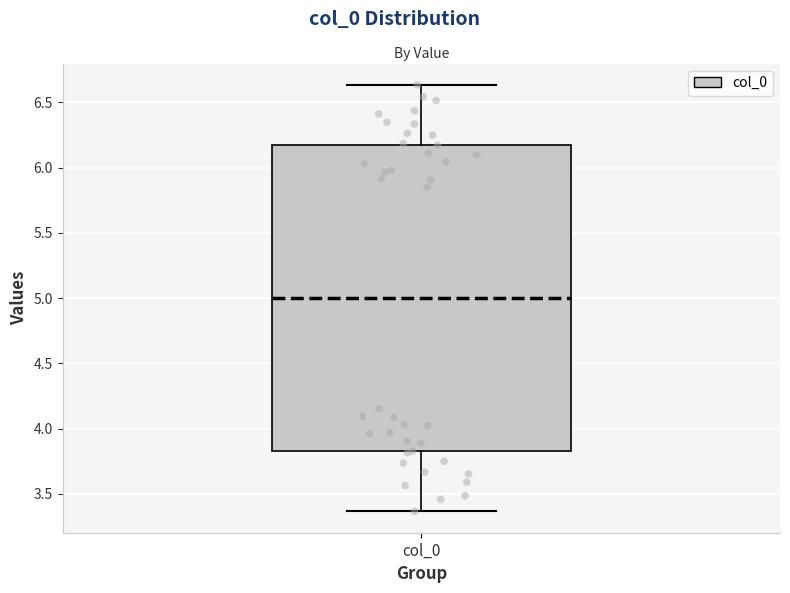

Where does the upper whisker of the box for col_0 end on the y-axis? The values are not printed on the chart, so give them approximately, as read against the axis.

6.65